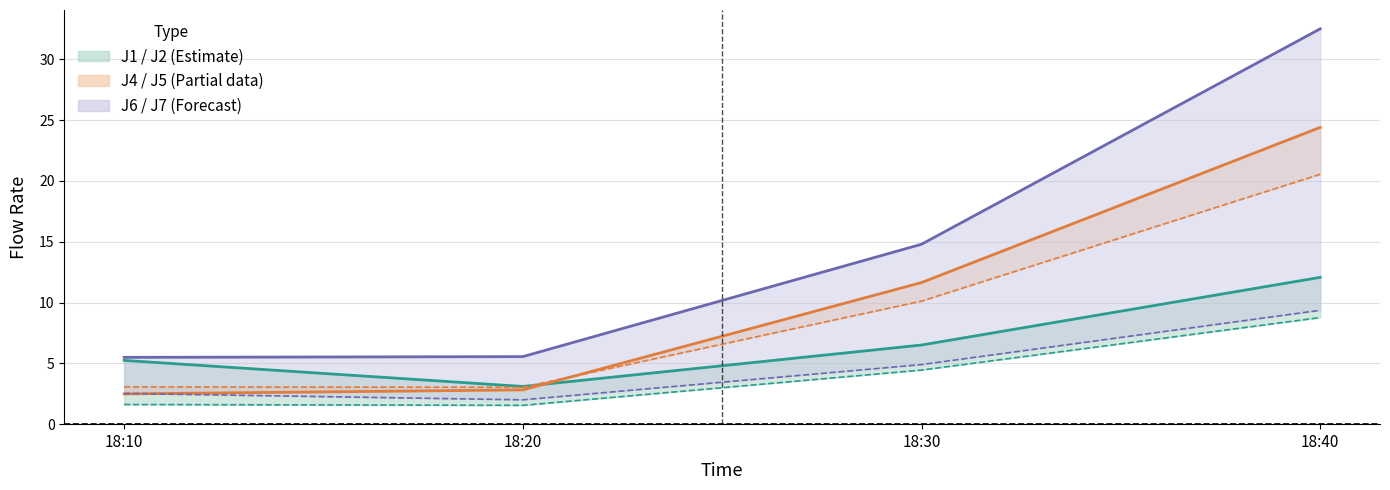

List the series in order of their peak value, lowest first.

J2, J6, J1, J5, J4, J7